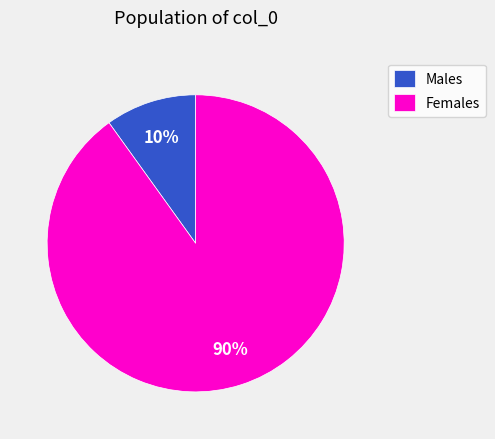

Between Males and Females, which is larger?

Females